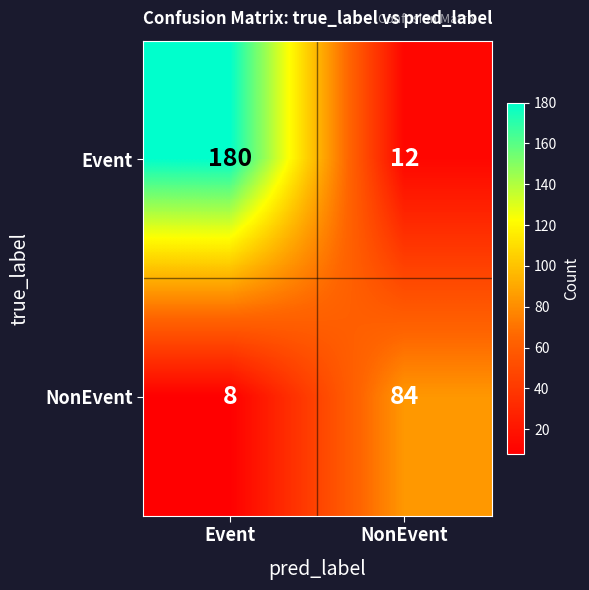

At Event, list the series in order from largest to smallest.

Event, NonEvent